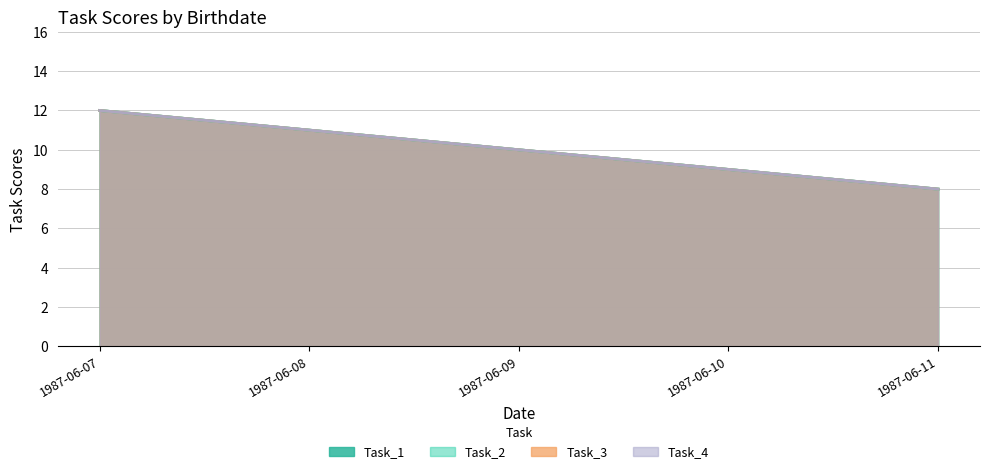

Between 1987-06-09 and 1987-06-10, which series saw the biggest shift?

Task_1